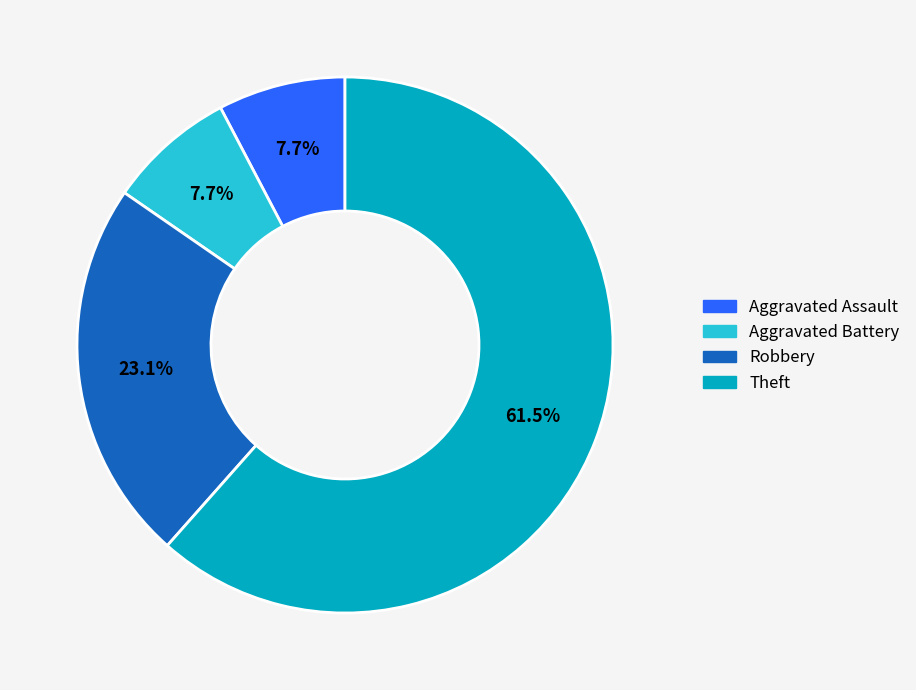

To the nearest percent, what is the difference between the Aggravated Battery and Theft slice percentages?

54%